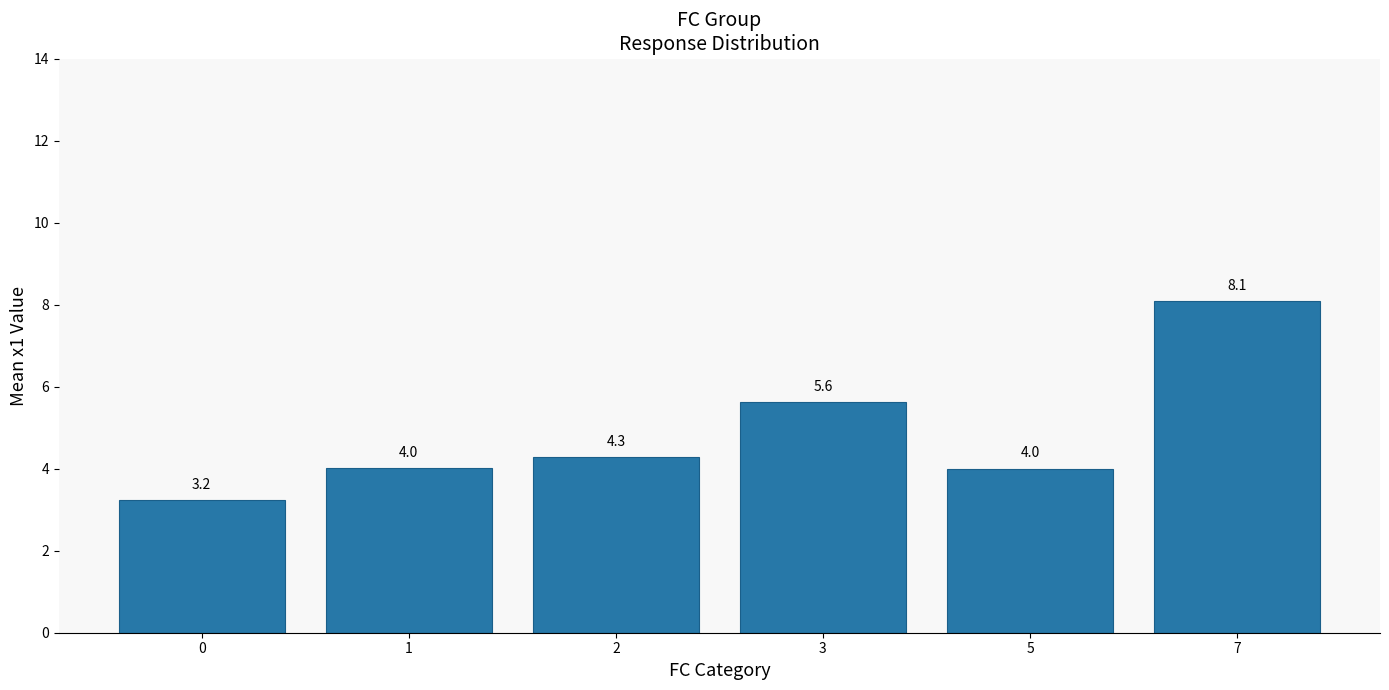

Is it true that the value at 2 is 7.5?

False